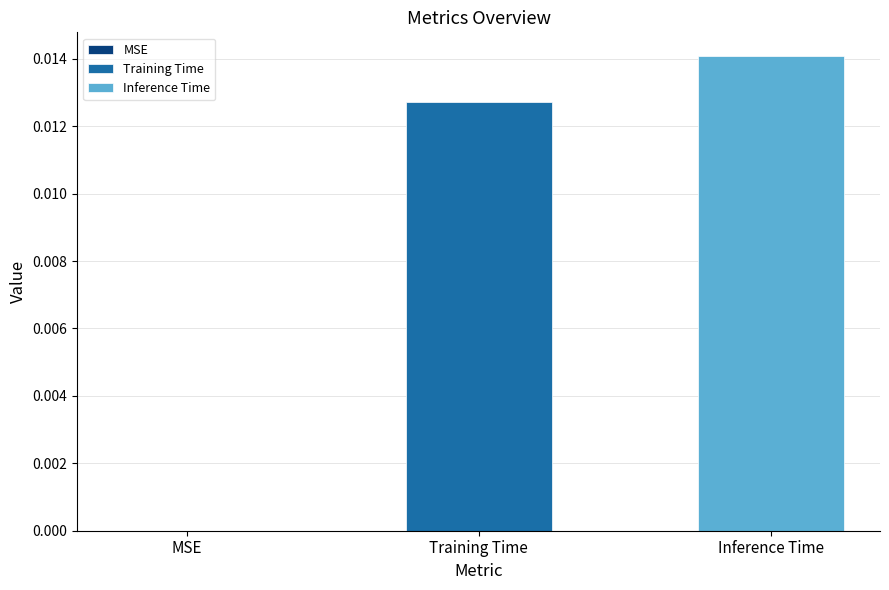

Which series has the largest range (max minus min)?

Training Time